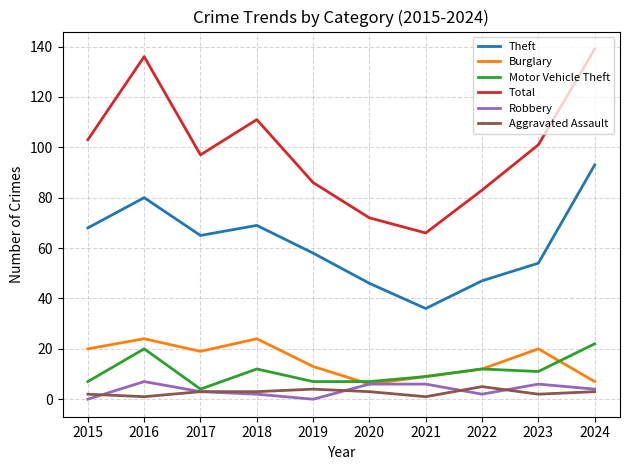

Which series has the largest range (max minus min)?

Total